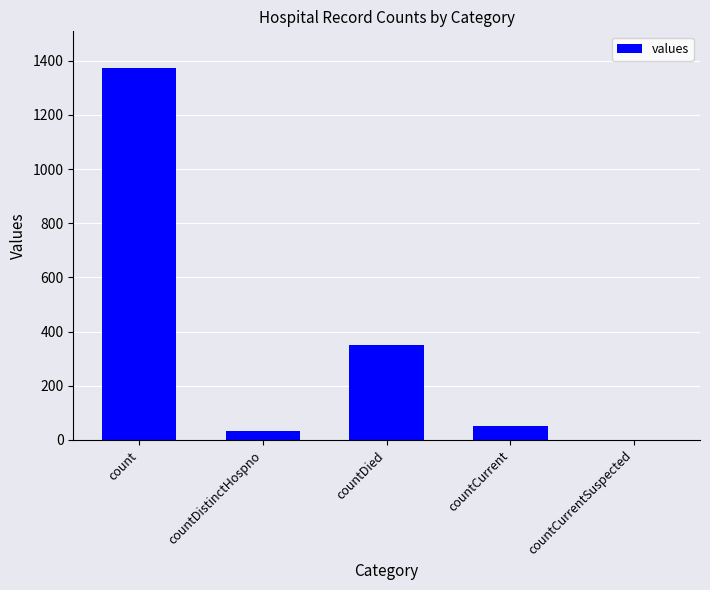

Approximately how many times larger is the value at count compared to countCurrent?

26.4